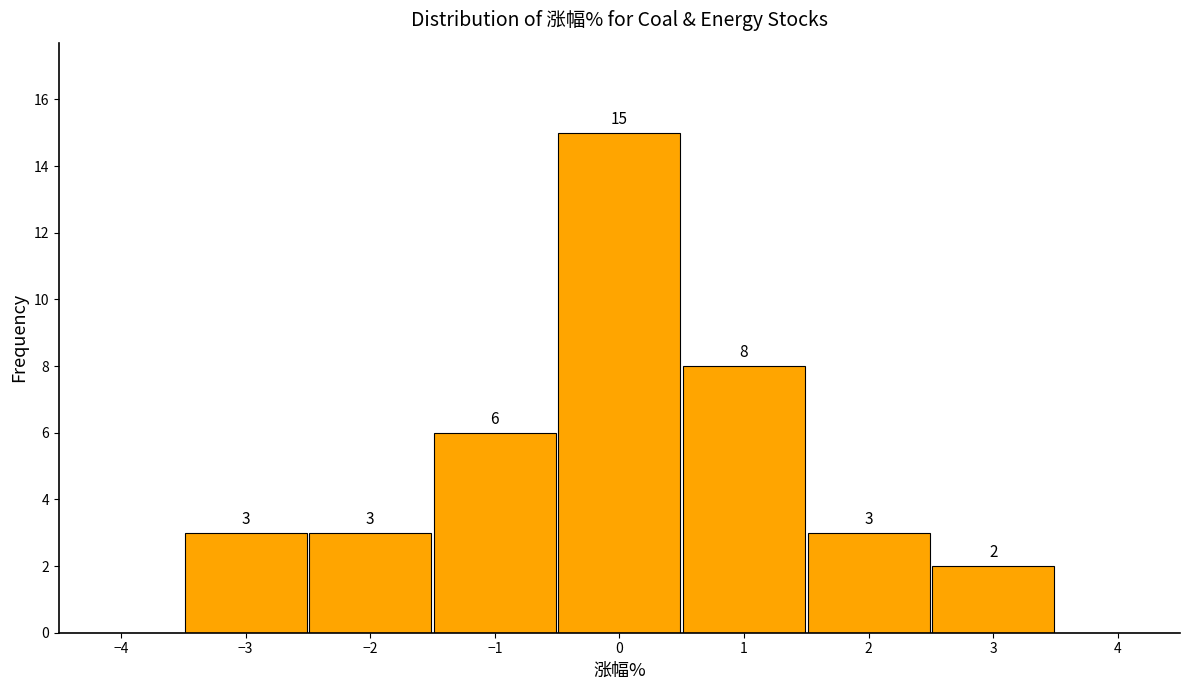

Over which range of the x-axis is the bar tallest?

-0.5 to 0.5